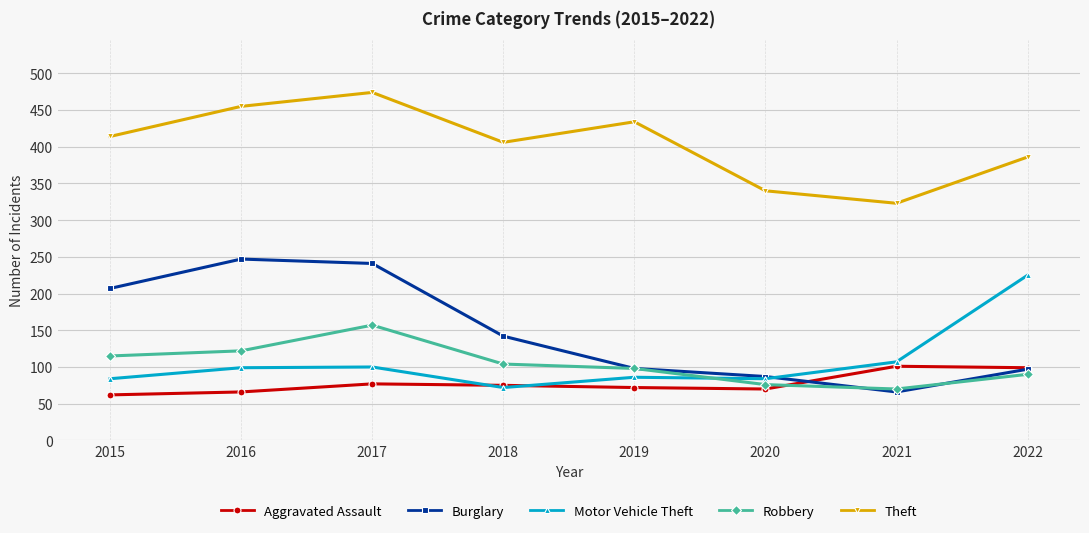

What is the lowest value of the Motor Vehicle Theft series?

72